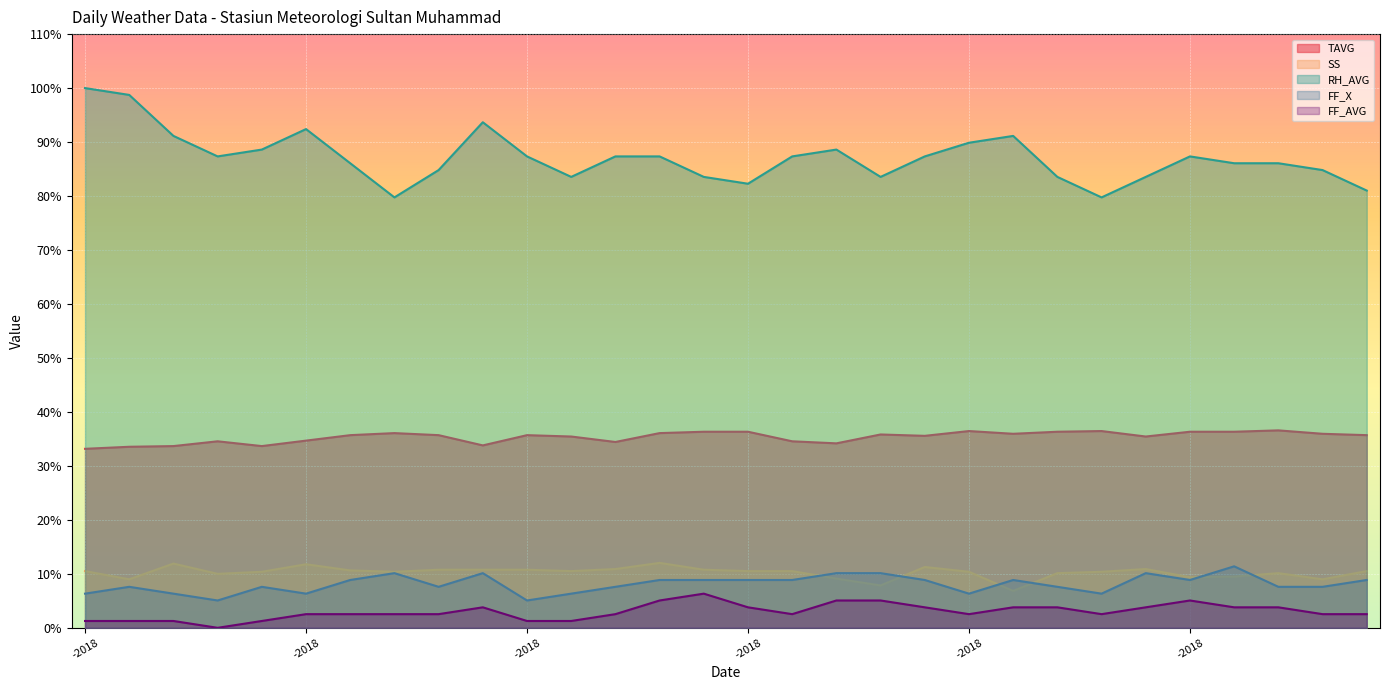

At which category does SS reach its first local valley?

02-10-2018